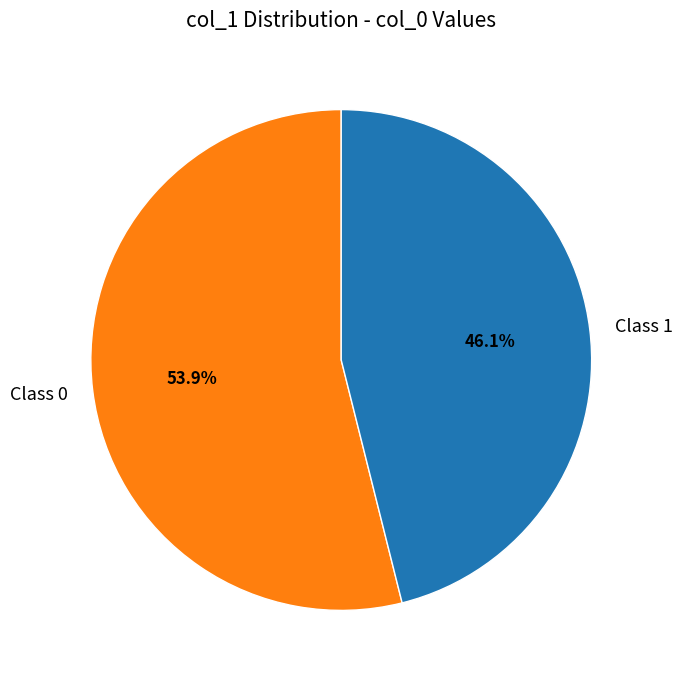

Does Class 1 account for over 50% of the chart?

No